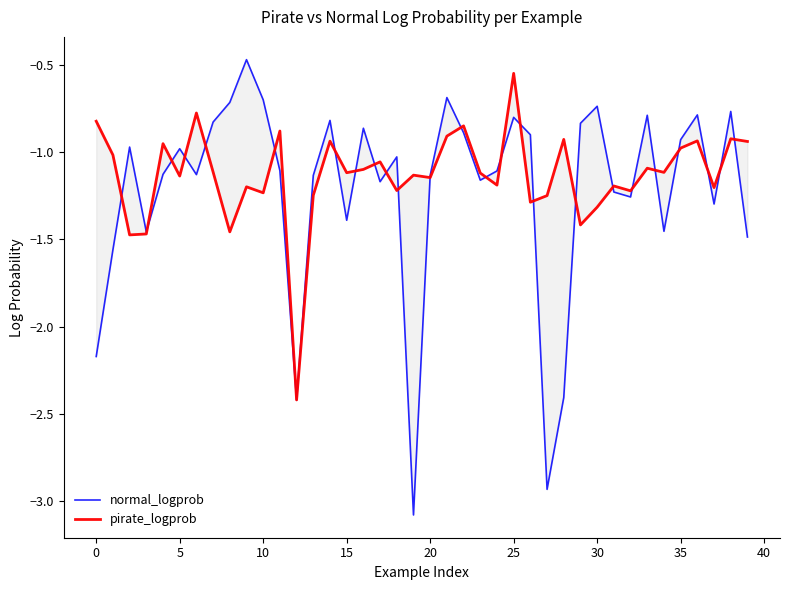

Is it true that normal_logprob equals -1.8 at 20?

False